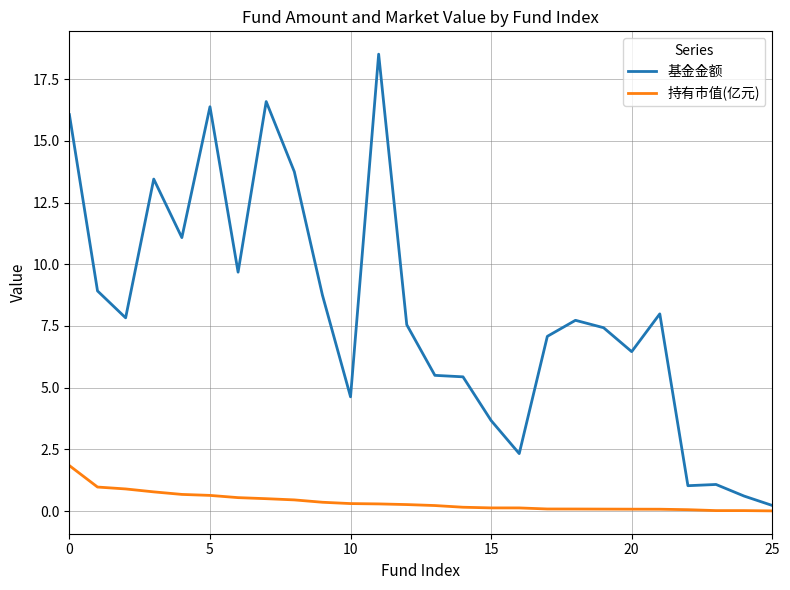

Which series has the largest total across all categories?

基金金额